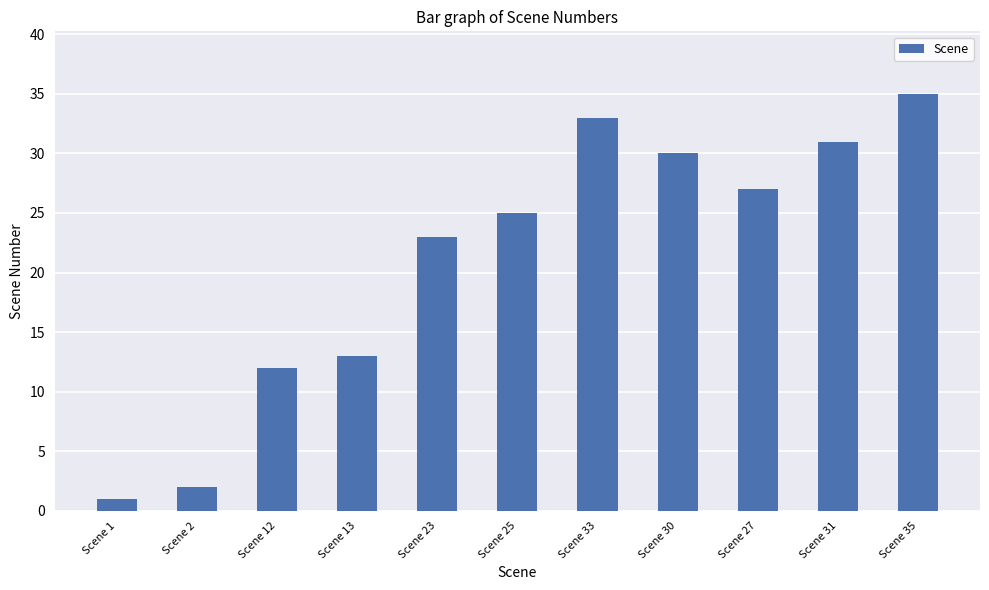

What is the sum of all values?

232